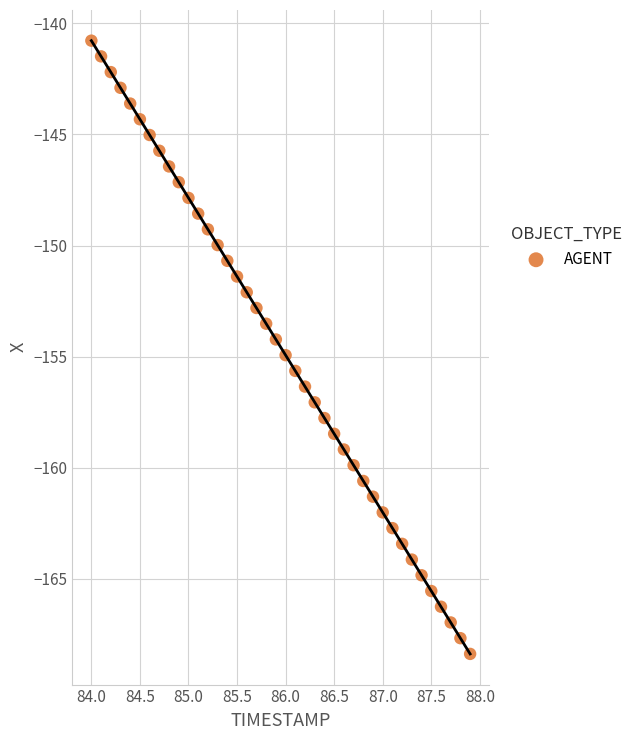

What is the range of Y values (max minus min)?

27.6